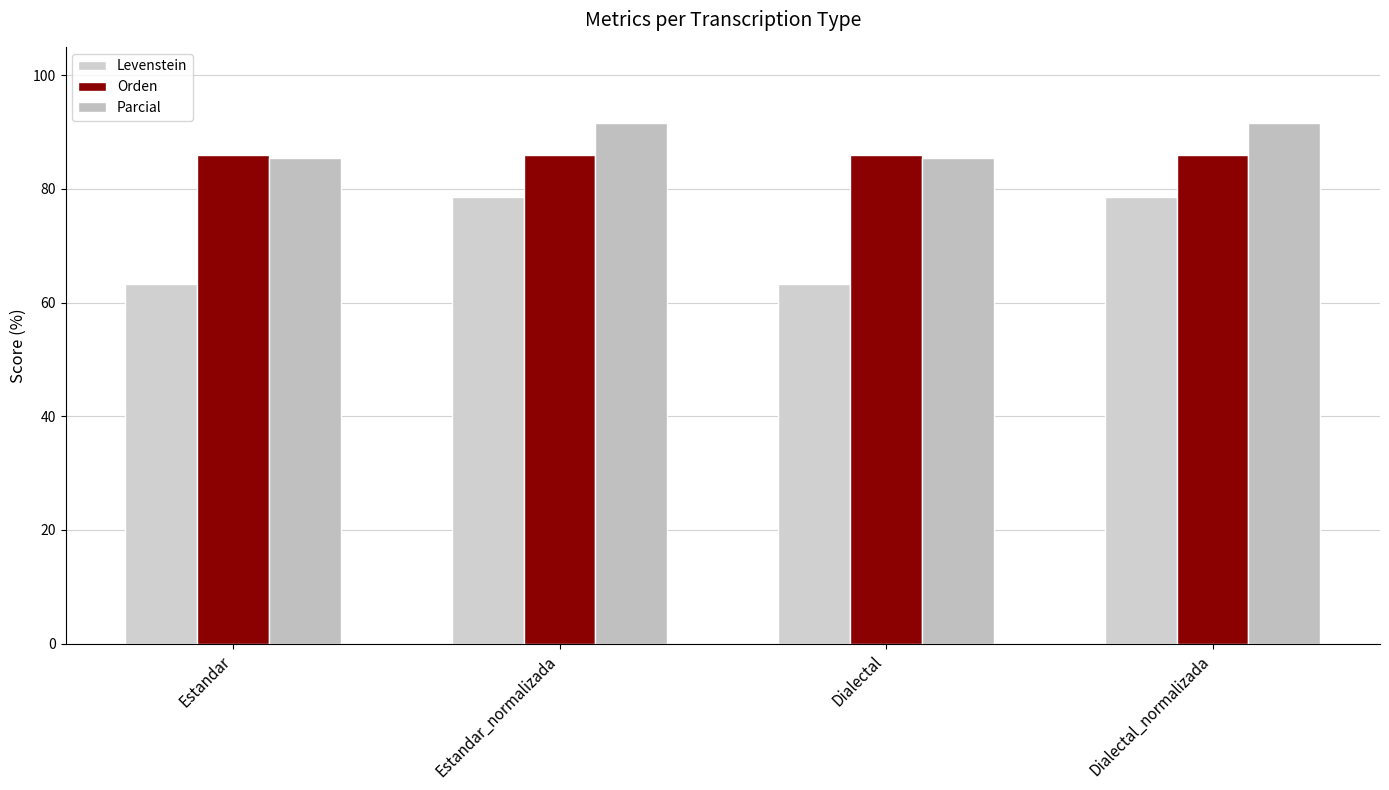

Reading right to left, what are all the values shown in this chart?

Levenstein: 78.6	63.2	78.6	63.2
Orden: 86.0	86.0	86.0	86.0
Parcial: 91.6	85.5	91.6	85.5